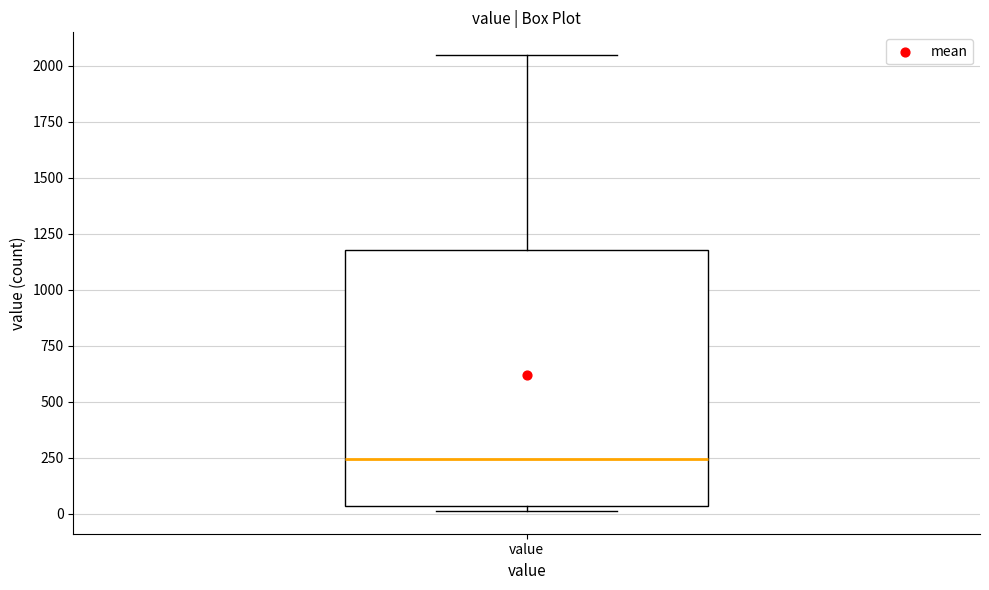

Read this box plot against the y-axis: the position of the median line, the range covered by the box, and the ends of both whiskers. The values are not printed on the chart, so give them approximately, as read against the axis.

median 250, box 50 to 1200, whiskers 0 to 2050